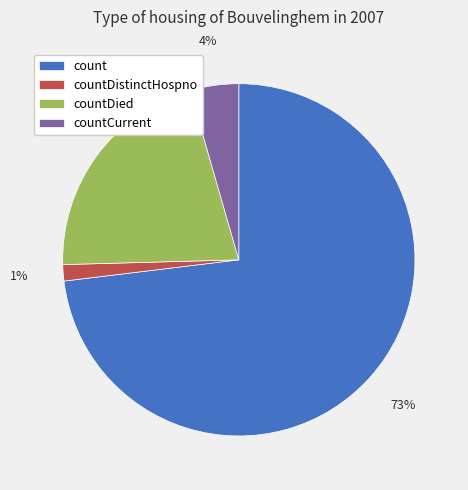

What is the smallest slice in the pie chart?

countDistinctHospno